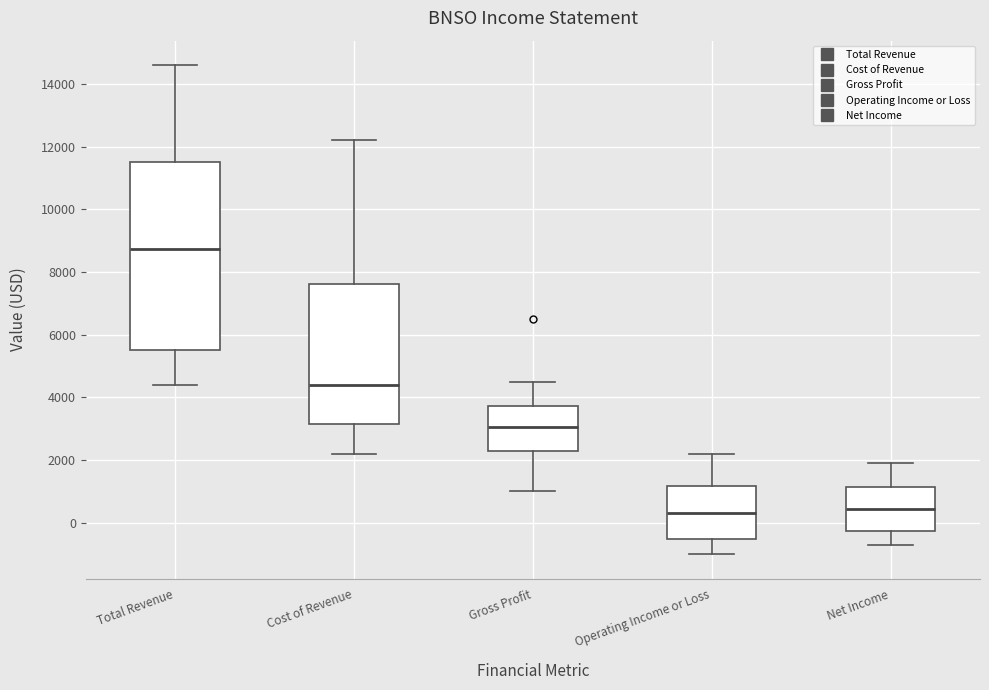

Reading left to right, read every box against the y-axis: the position of its median line, the range the box covers, and the ends of its whiskers. The values are not printed on the chart, so give them approximately, as read against the axis.

Total Revenue: median 8800, box 5600 to 11600, whiskers 4400 to 14600
Cost of Revenue: median 4400, box 3200 to 7600, whiskers 2200 to 12200
Gross Profit: median 3000, box 2400 to 3800, whiskers 1000 to 4600
Operating Income or Loss: median 400, box -600 to 1200, whiskers -1000 to 2200
Net Income: median 400, box -200 to 1200, whiskers -600 to 2000